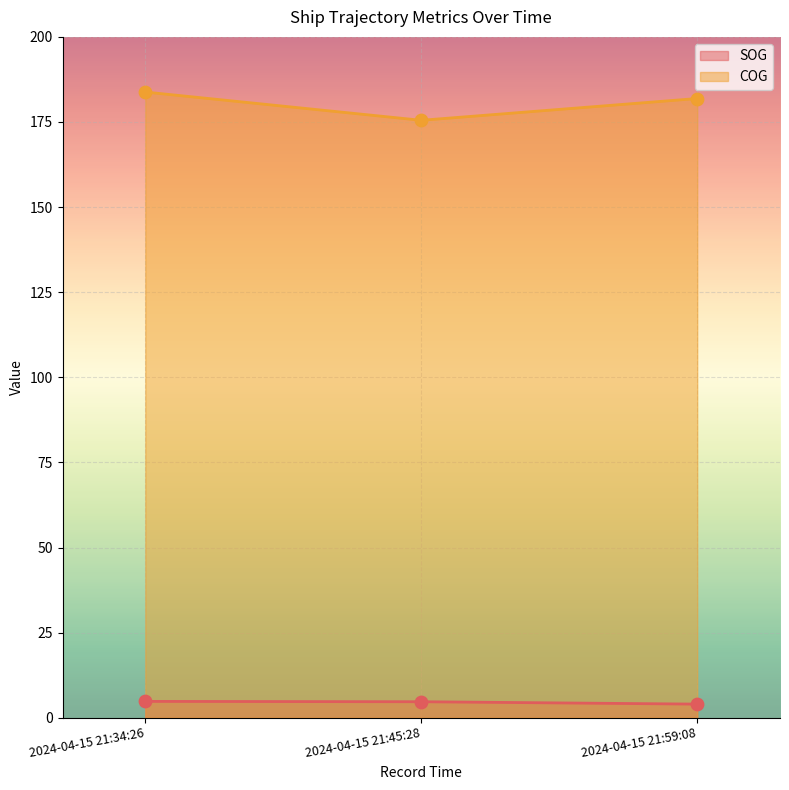

Which series has the largest Y range (max minus min)?

COG